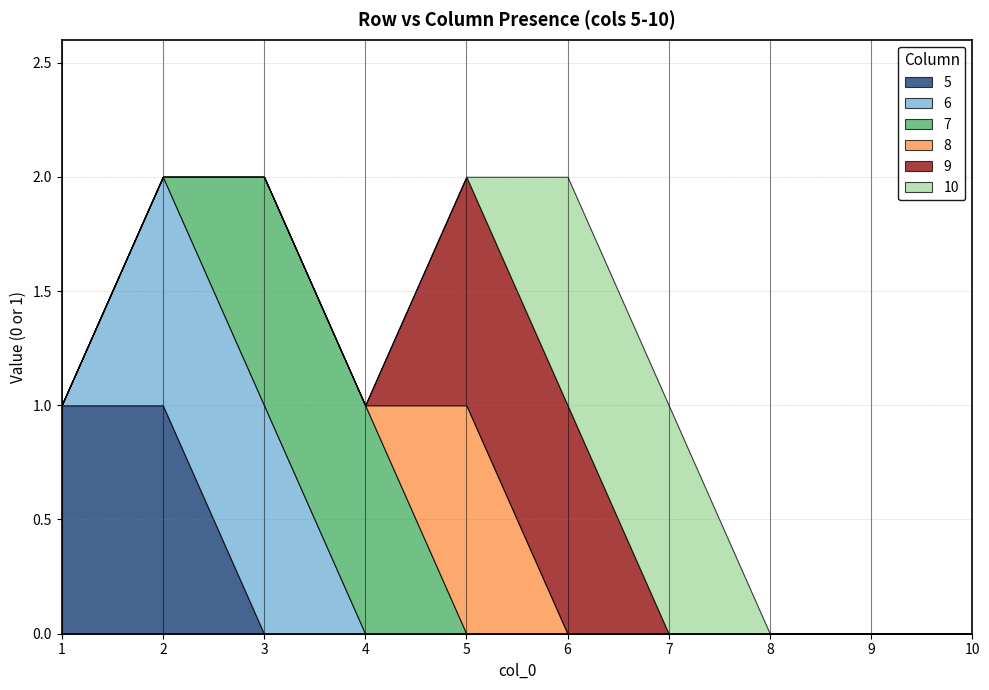

Between 1 and 3, which series saw the biggest shift?

5